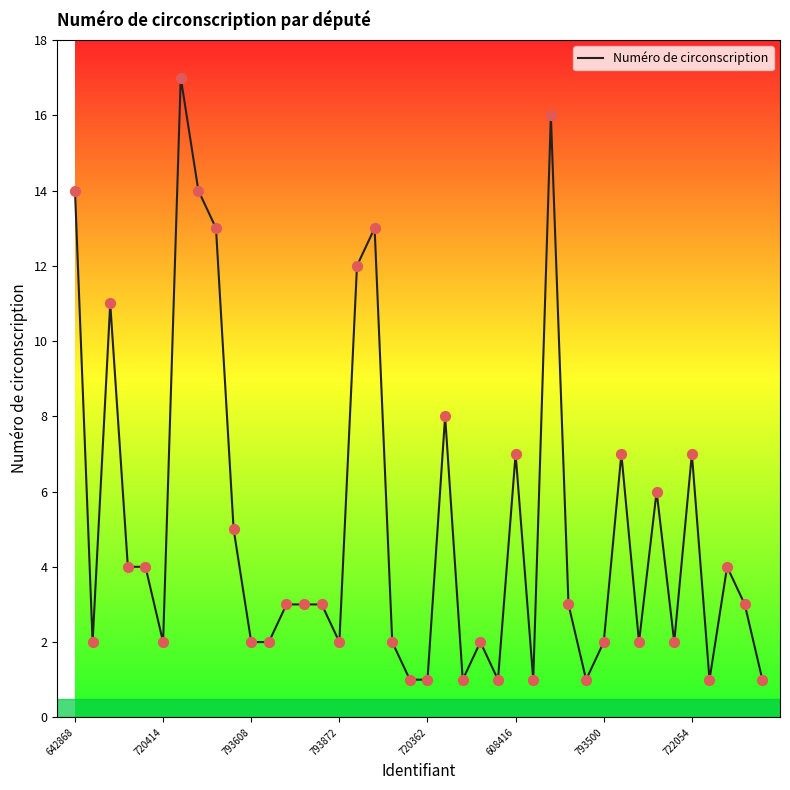

What is the difference between the maximum and minimum values?

16